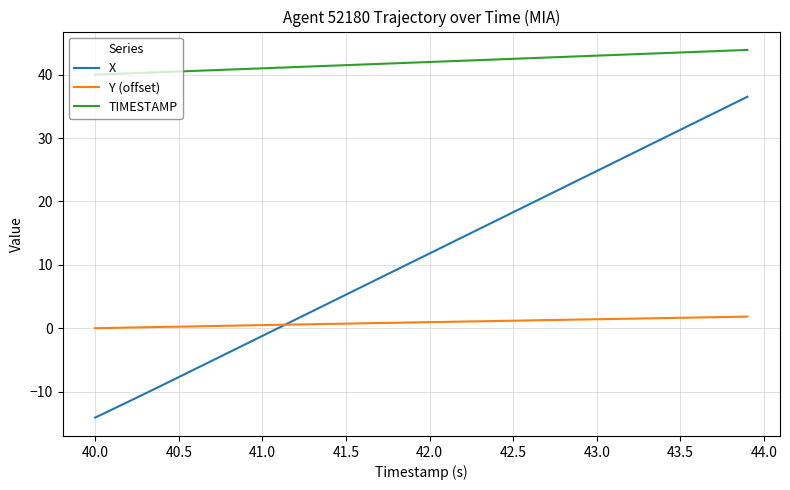

True or false: Y (offset) and TIMESTAMP intersect in this chart.

False